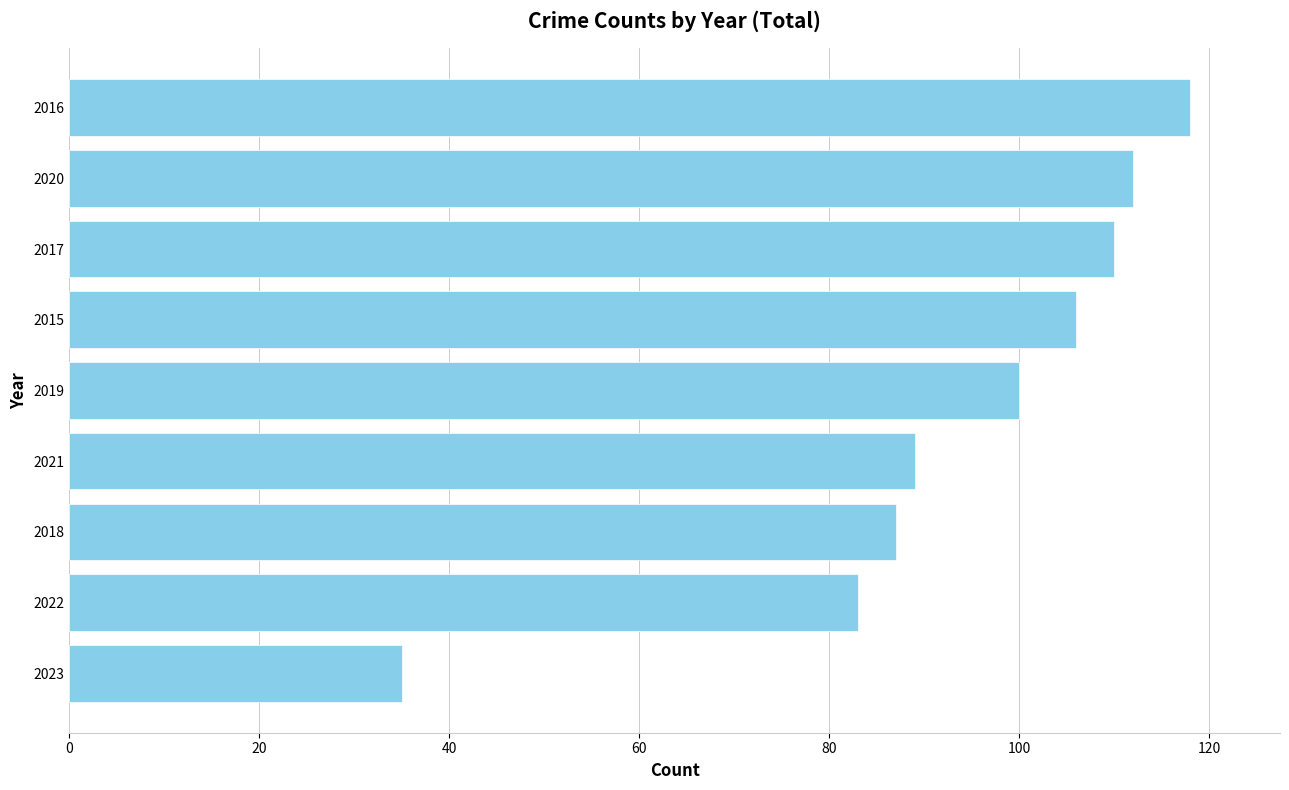

What is the approximate value at 2021?

89